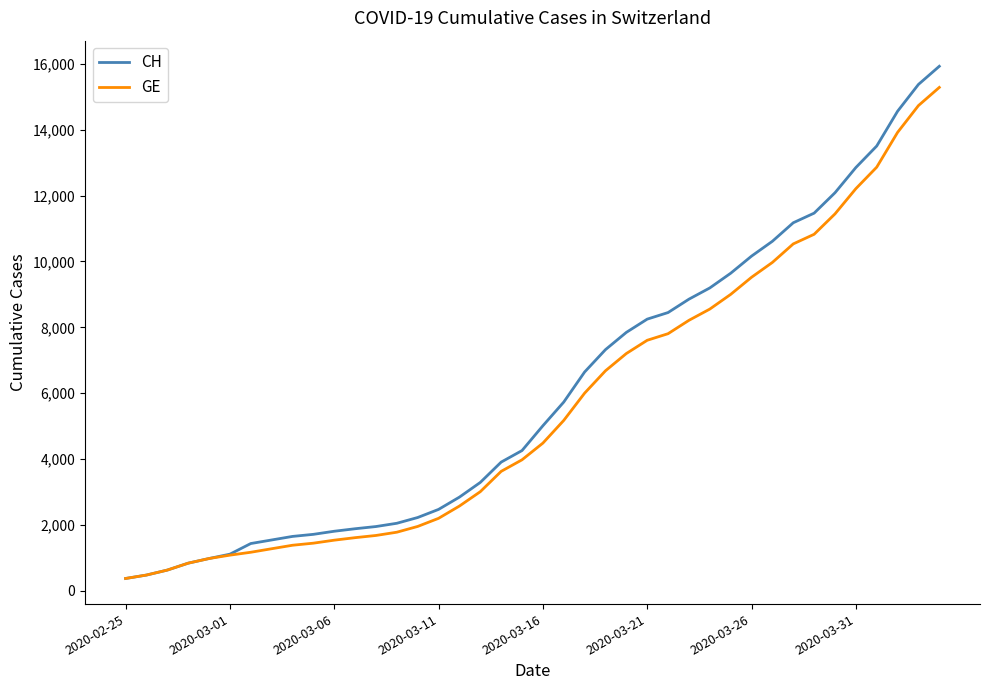

What is the smallest value displayed?

375